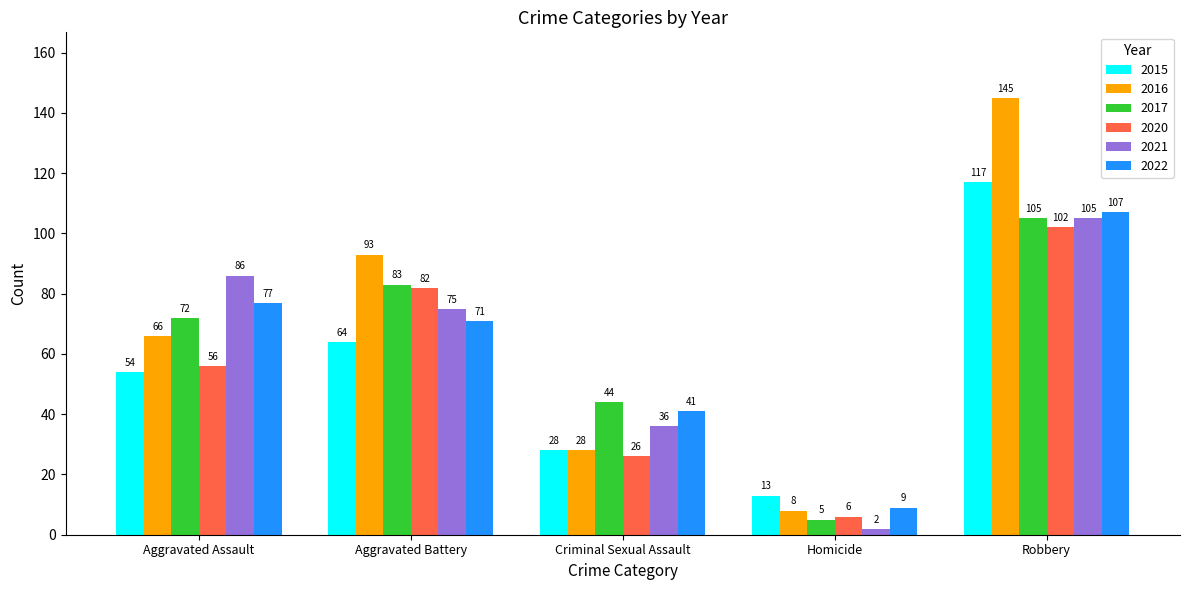

What is the difference between the 2022 values at Criminal Sexual Assault and Homicide?

32